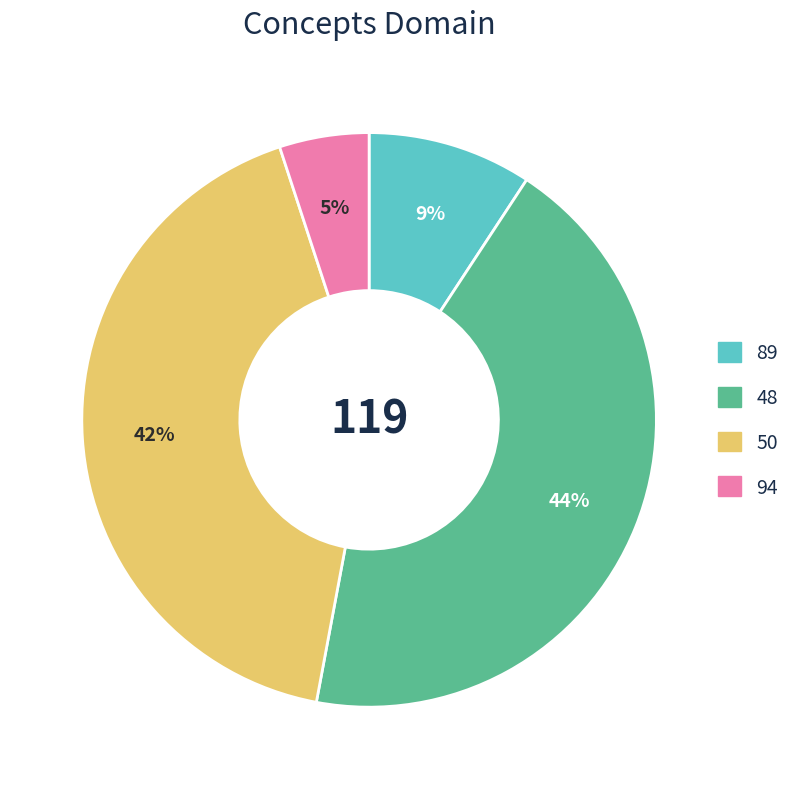

How many segments does this pie chart have?

4